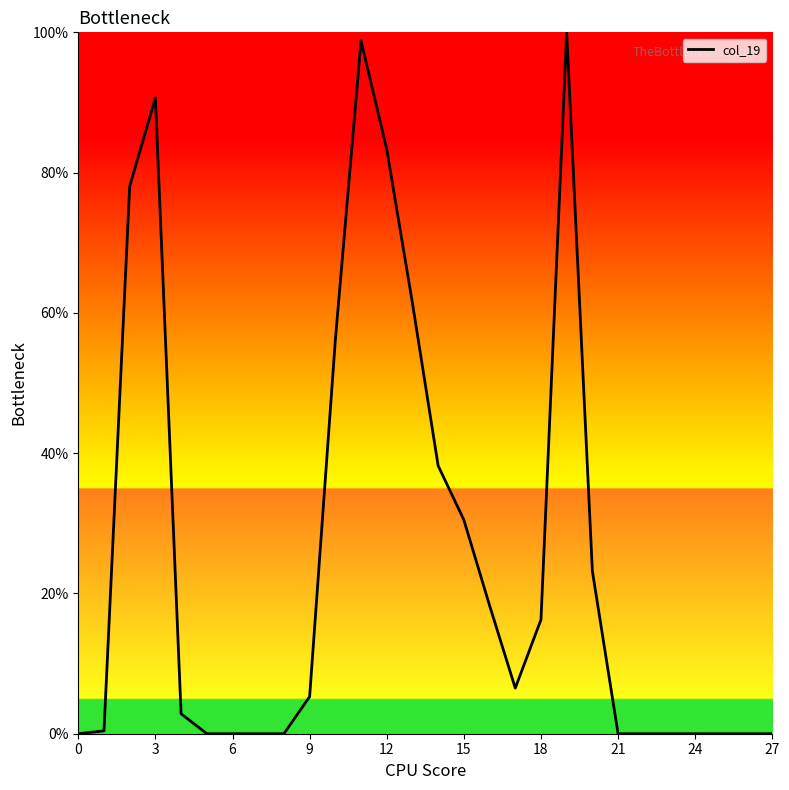

What is the difference between the maximum and minimum values?

100.0